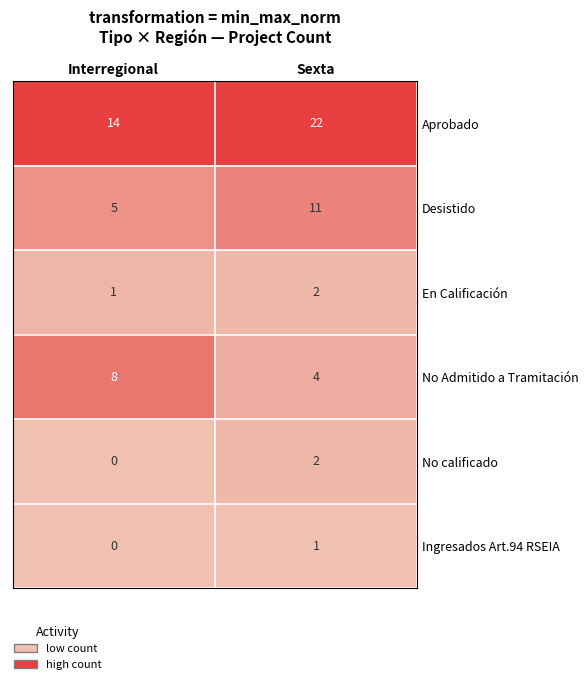

Reading left to right, what are all the values shown in this chart?

Aprobado: Interregional=14	Sexta=22
Desistido: Interregional=5	Sexta=11
En Calificación: Interregional=1	Sexta=2
No Admitido a Tramitación: Interregional=8	Sexta=4
No calificado: Interregional=0	Sexta=2
Ingresados Art.94 RSEIA: Interregional=0	Sexta=1